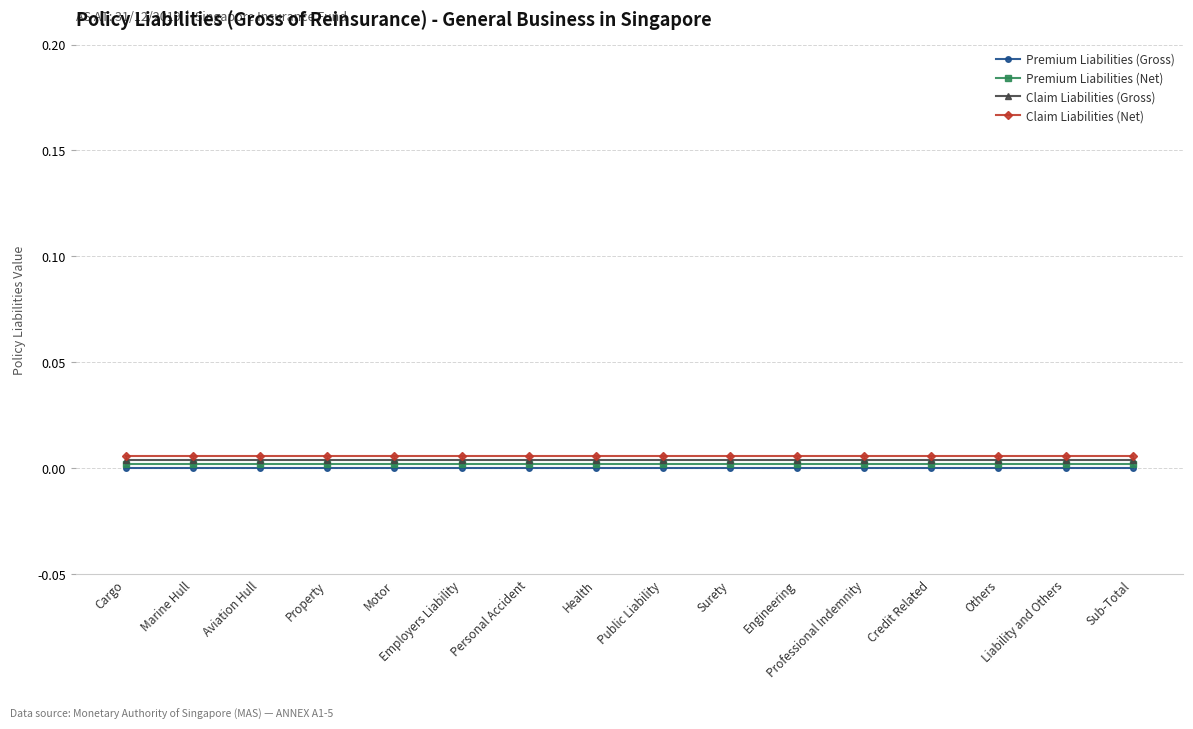

What position from the left is Engineering?

11